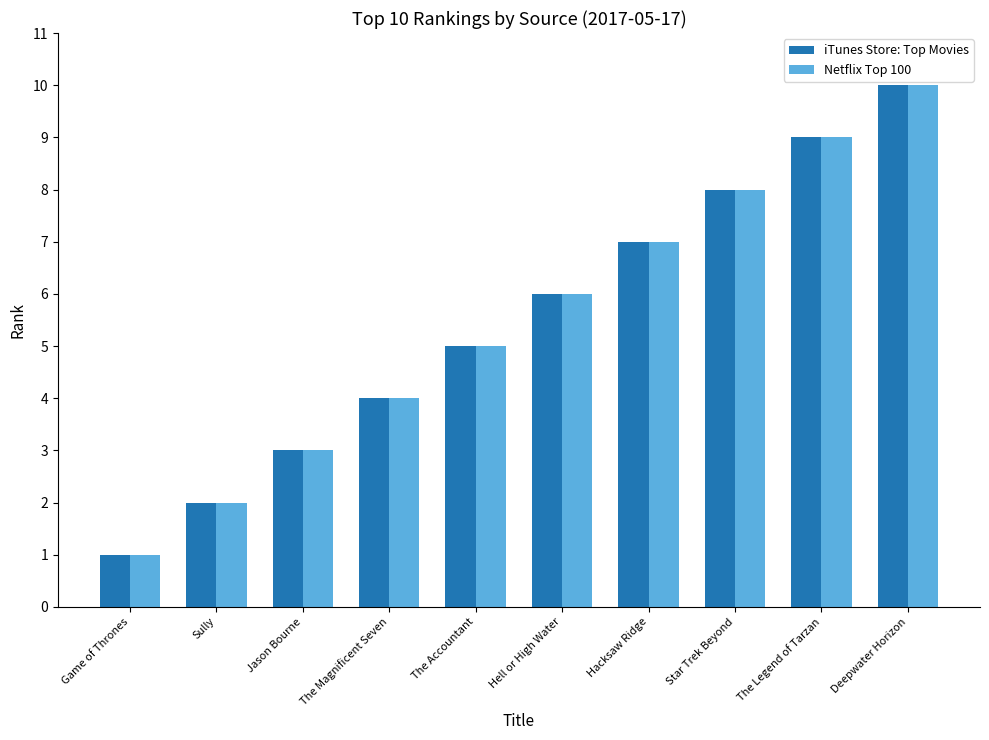

How many iTunes Store: Top Movies values are between 3 and 8?

6